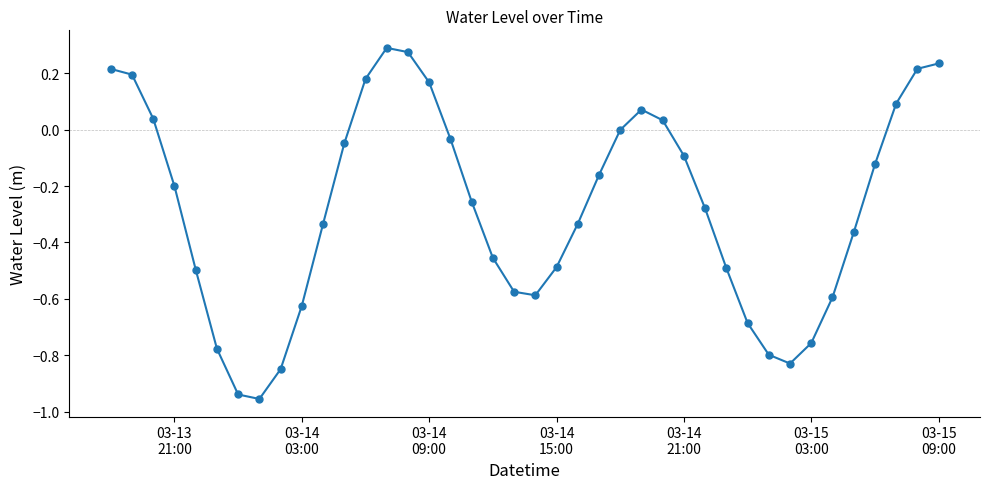

Is this an area chart (filled region under the line)?

No